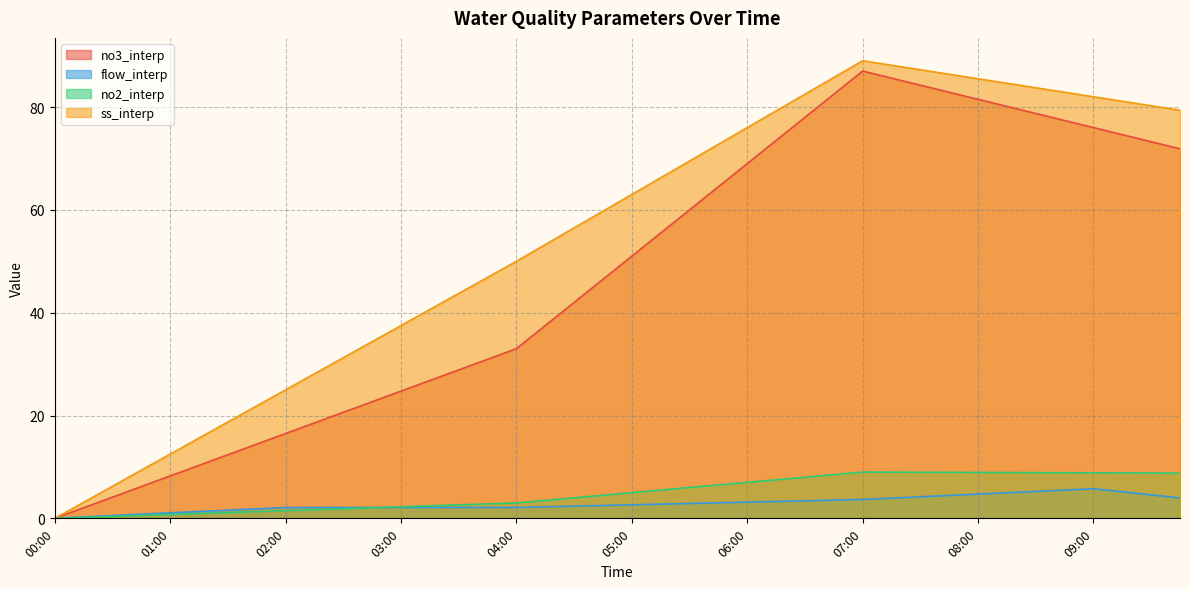

How many interior local peaks does the no3_interp series have?

1